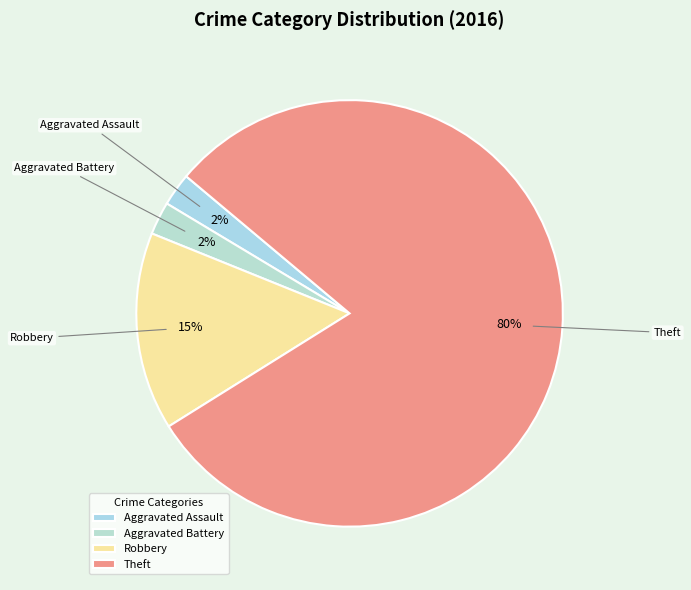

Which slice represents more than half of the pie?

Theft